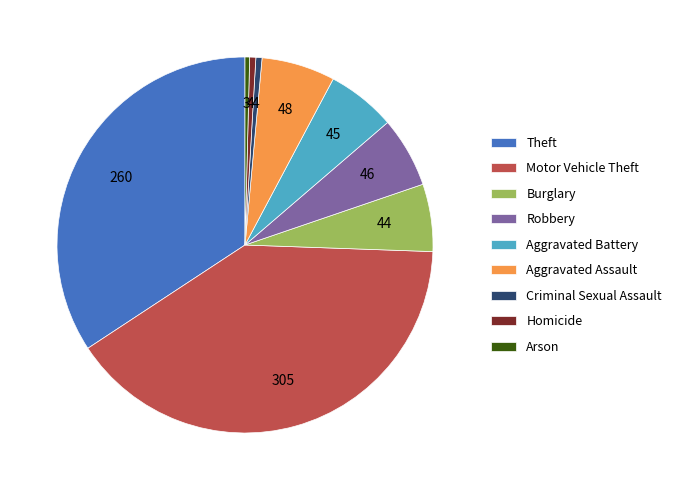

What is the largest slice in the pie chart?

Motor Vehicle Theft